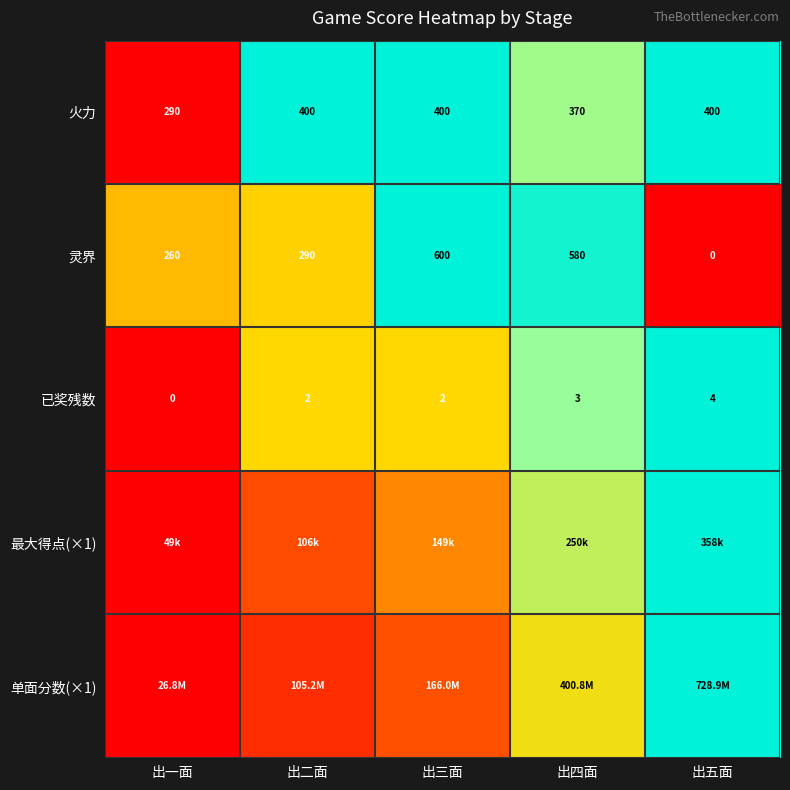

Where is 灵界 nearest to the value 300?

出二面